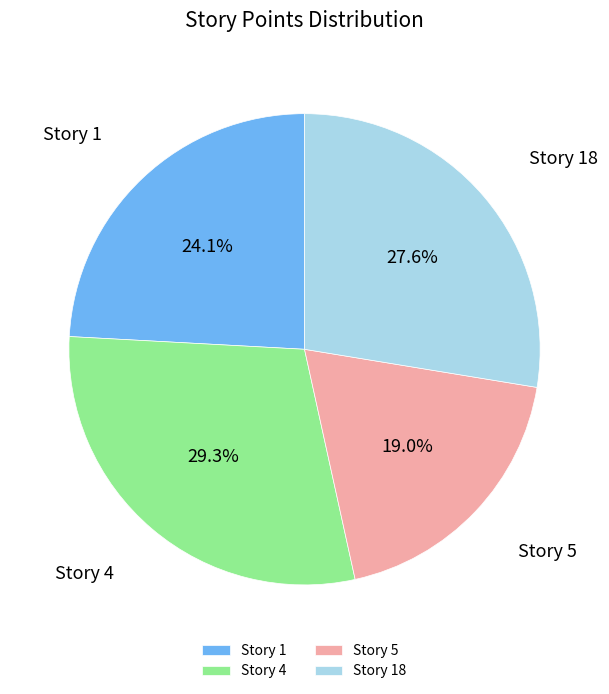

What is the smallest slice in the pie chart?

Story 5